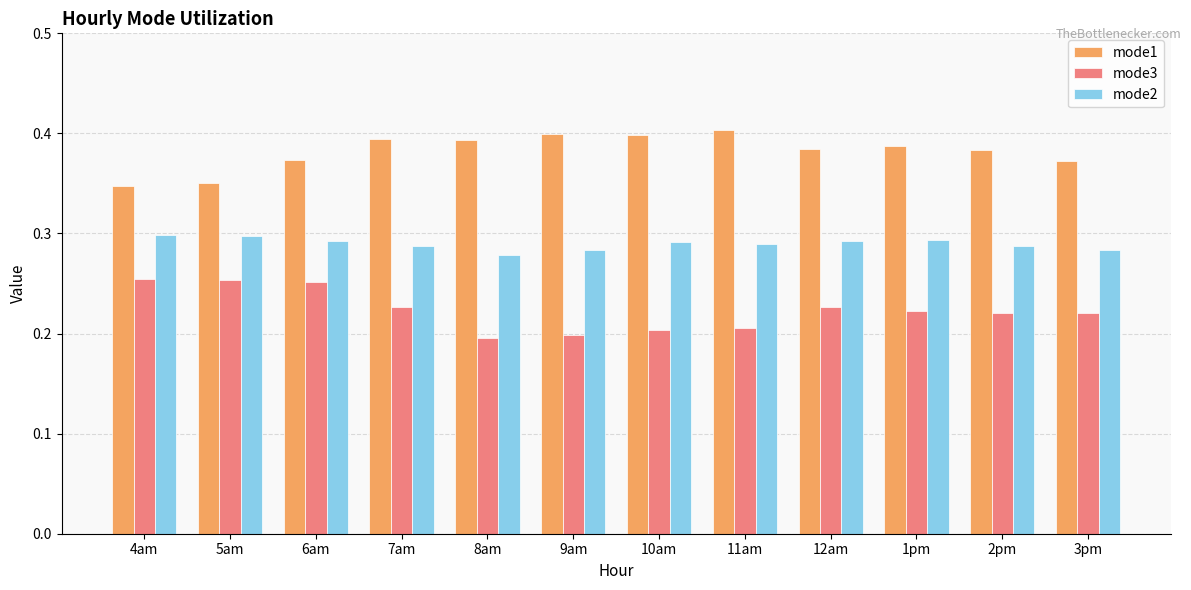

Is the value of mode2 at 2pm greater than the value of mode3 at 9am?

Yes